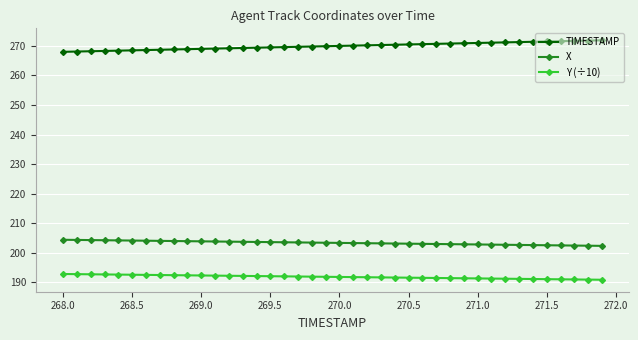

True or false: Y (÷10) and TIMESTAMP cross at least once.

False